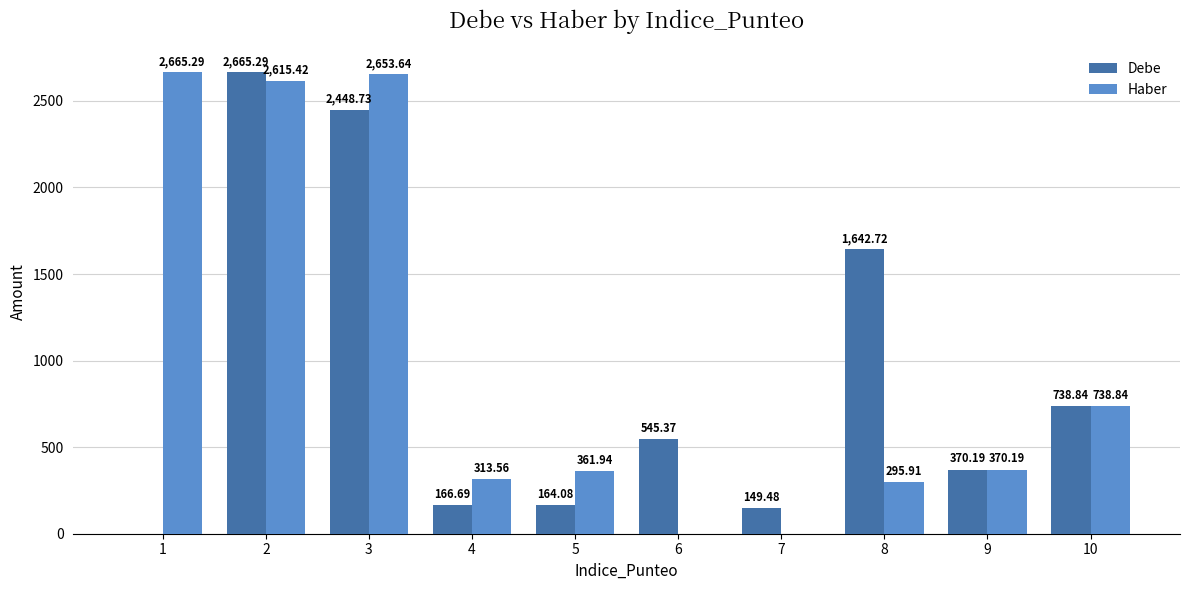

What is the average value of the Haber series?

1001.5